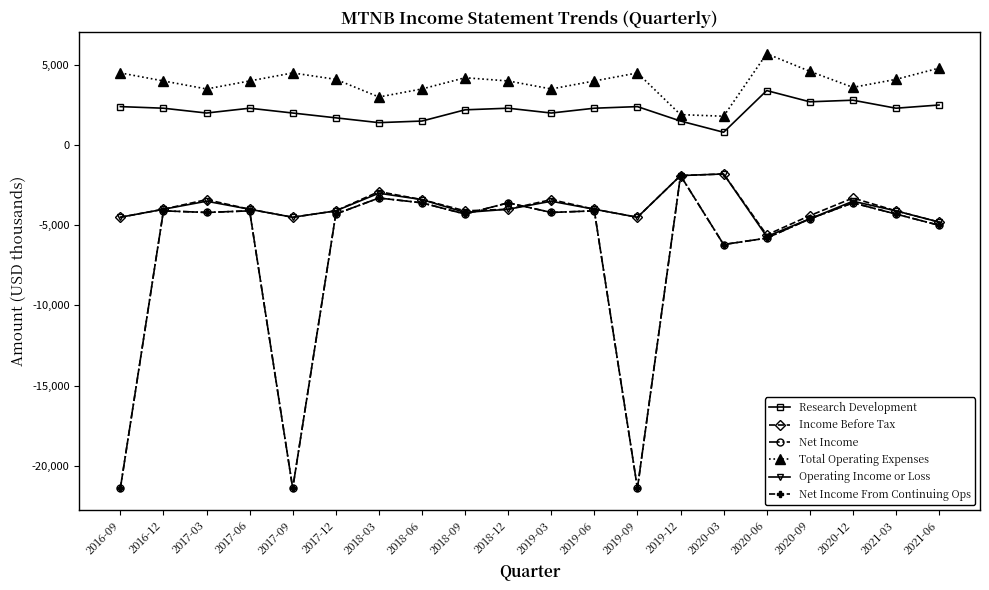

True or false: Net Income and Research Development cross at least once.

False